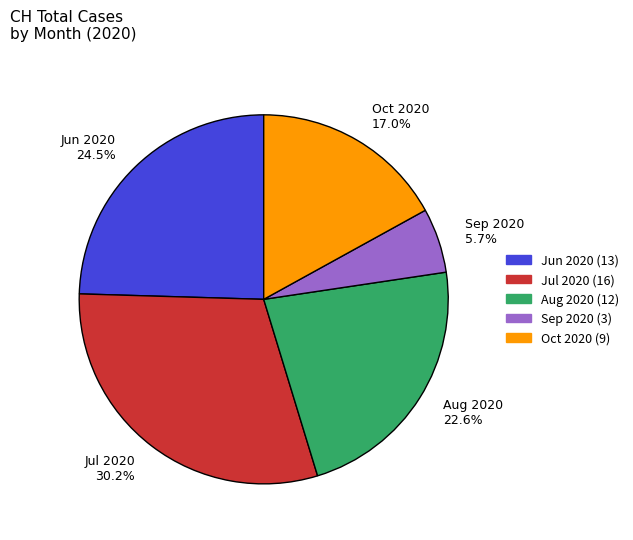

What is the ratio of the value at Aug 2020 22.6% to the value at Oct 2020 17.0%?

1.3